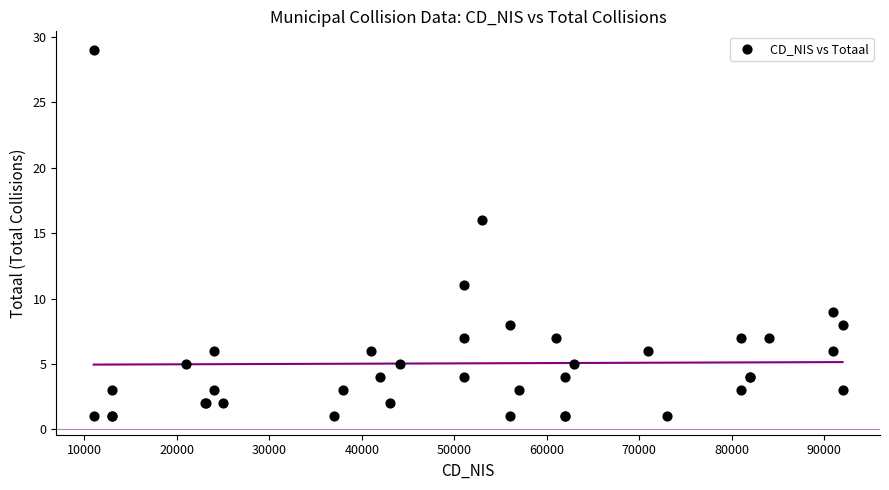

What Y value in the scatter plot is closest to 15?

16